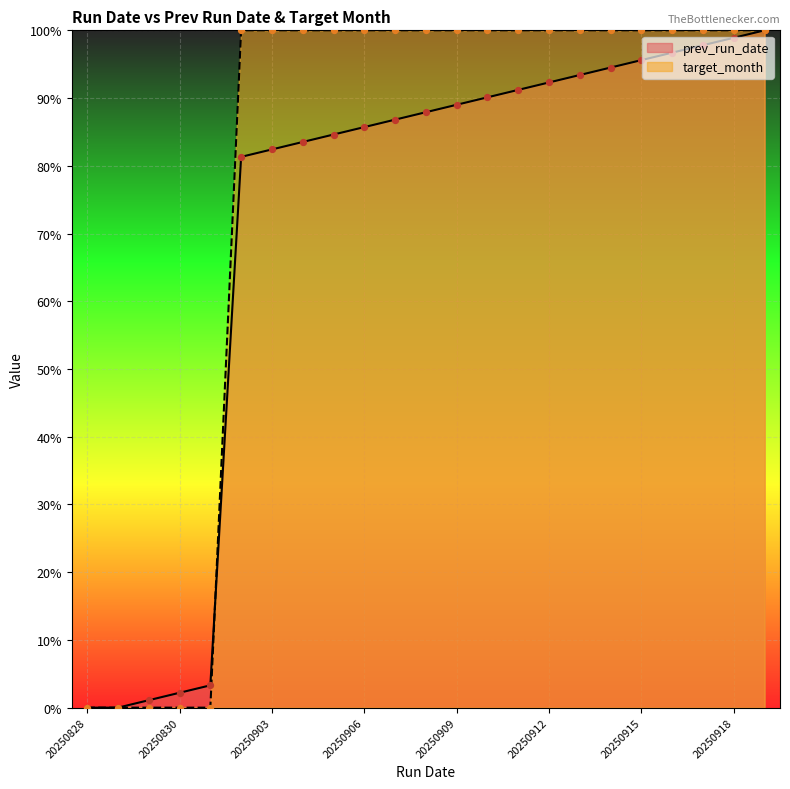

Which series reaches the maximum Y coordinate?

prev_run_date